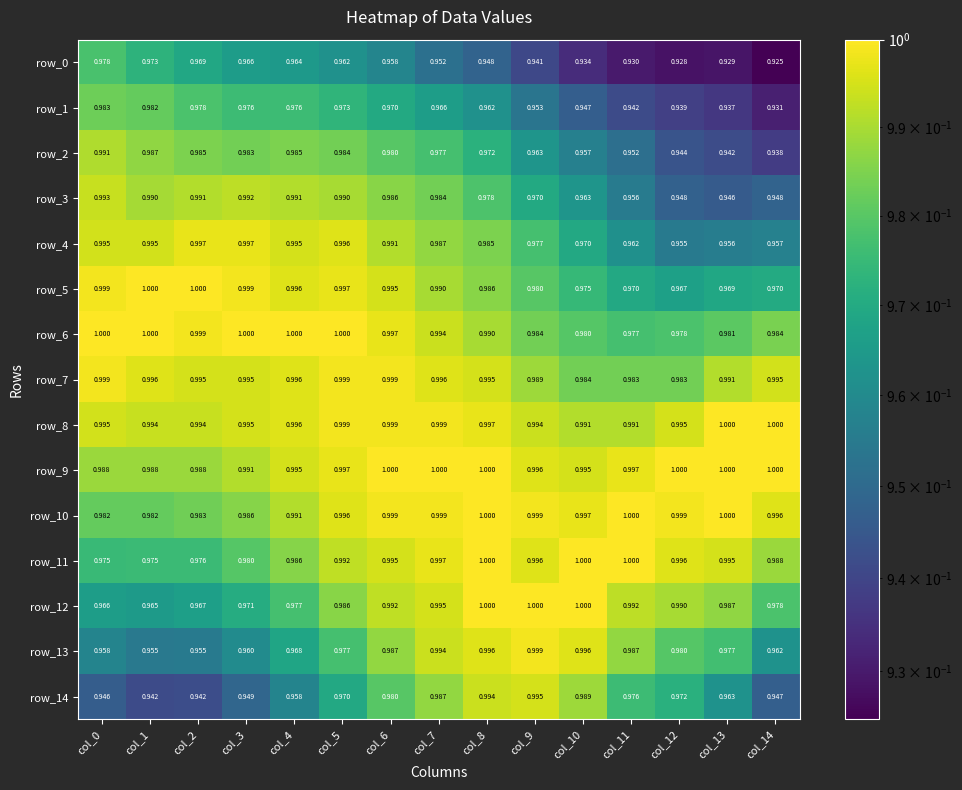

How many series are shown in this chart?

15